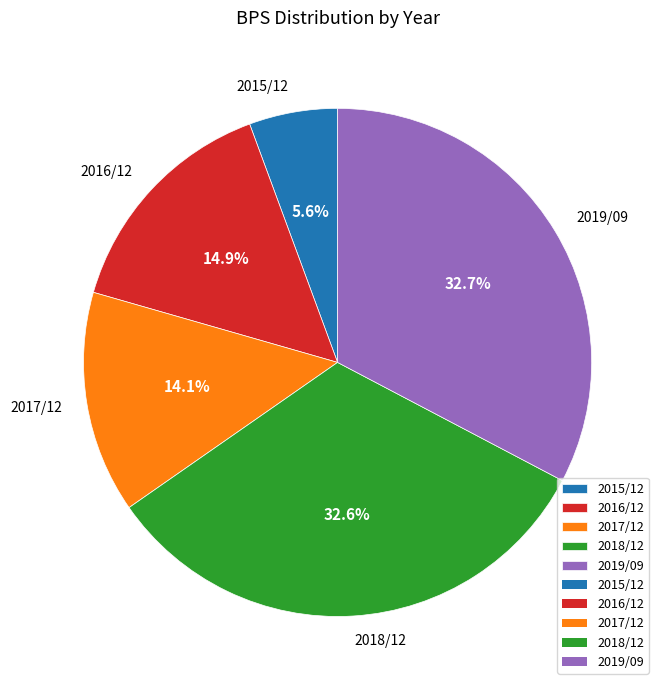

True or false: 2019/09 accounts for 33% of the total.

True